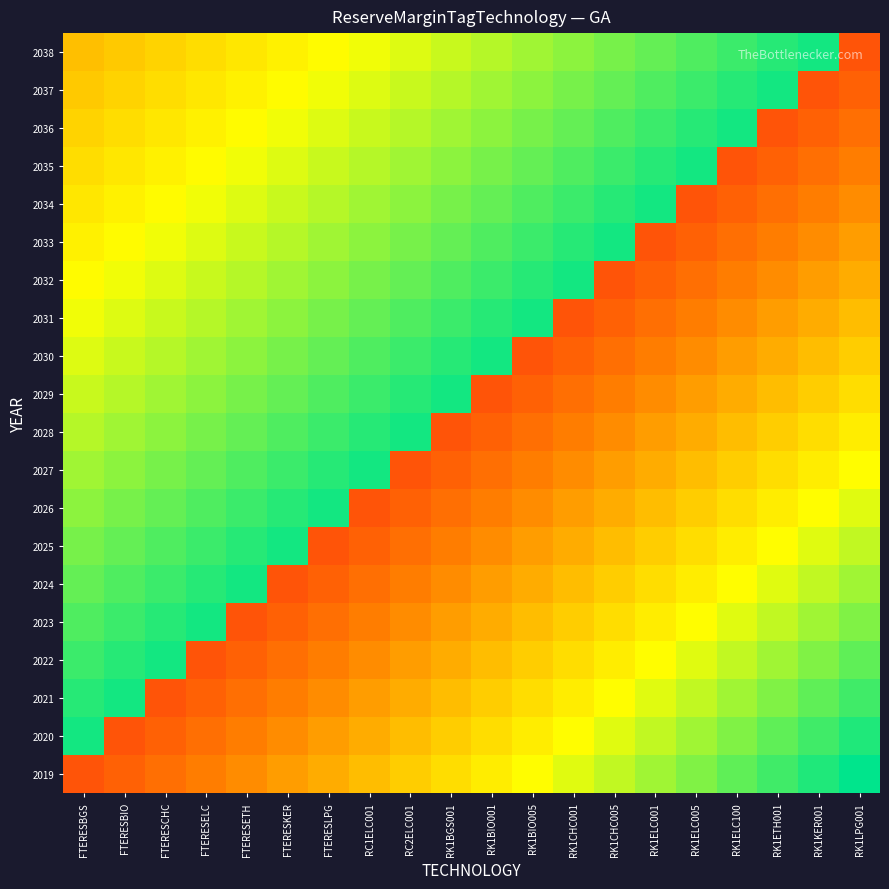

What is the spread (max minus min) of values at RK1BIO001?

0.8